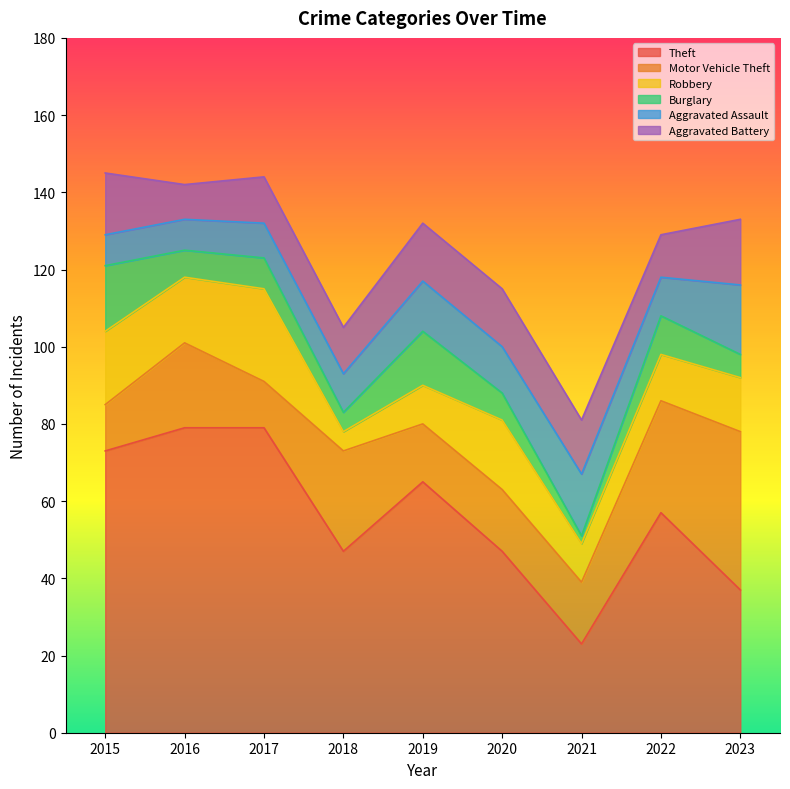

True or false: Aggravated Battery has more than 2 points higher than both neighbors.

False